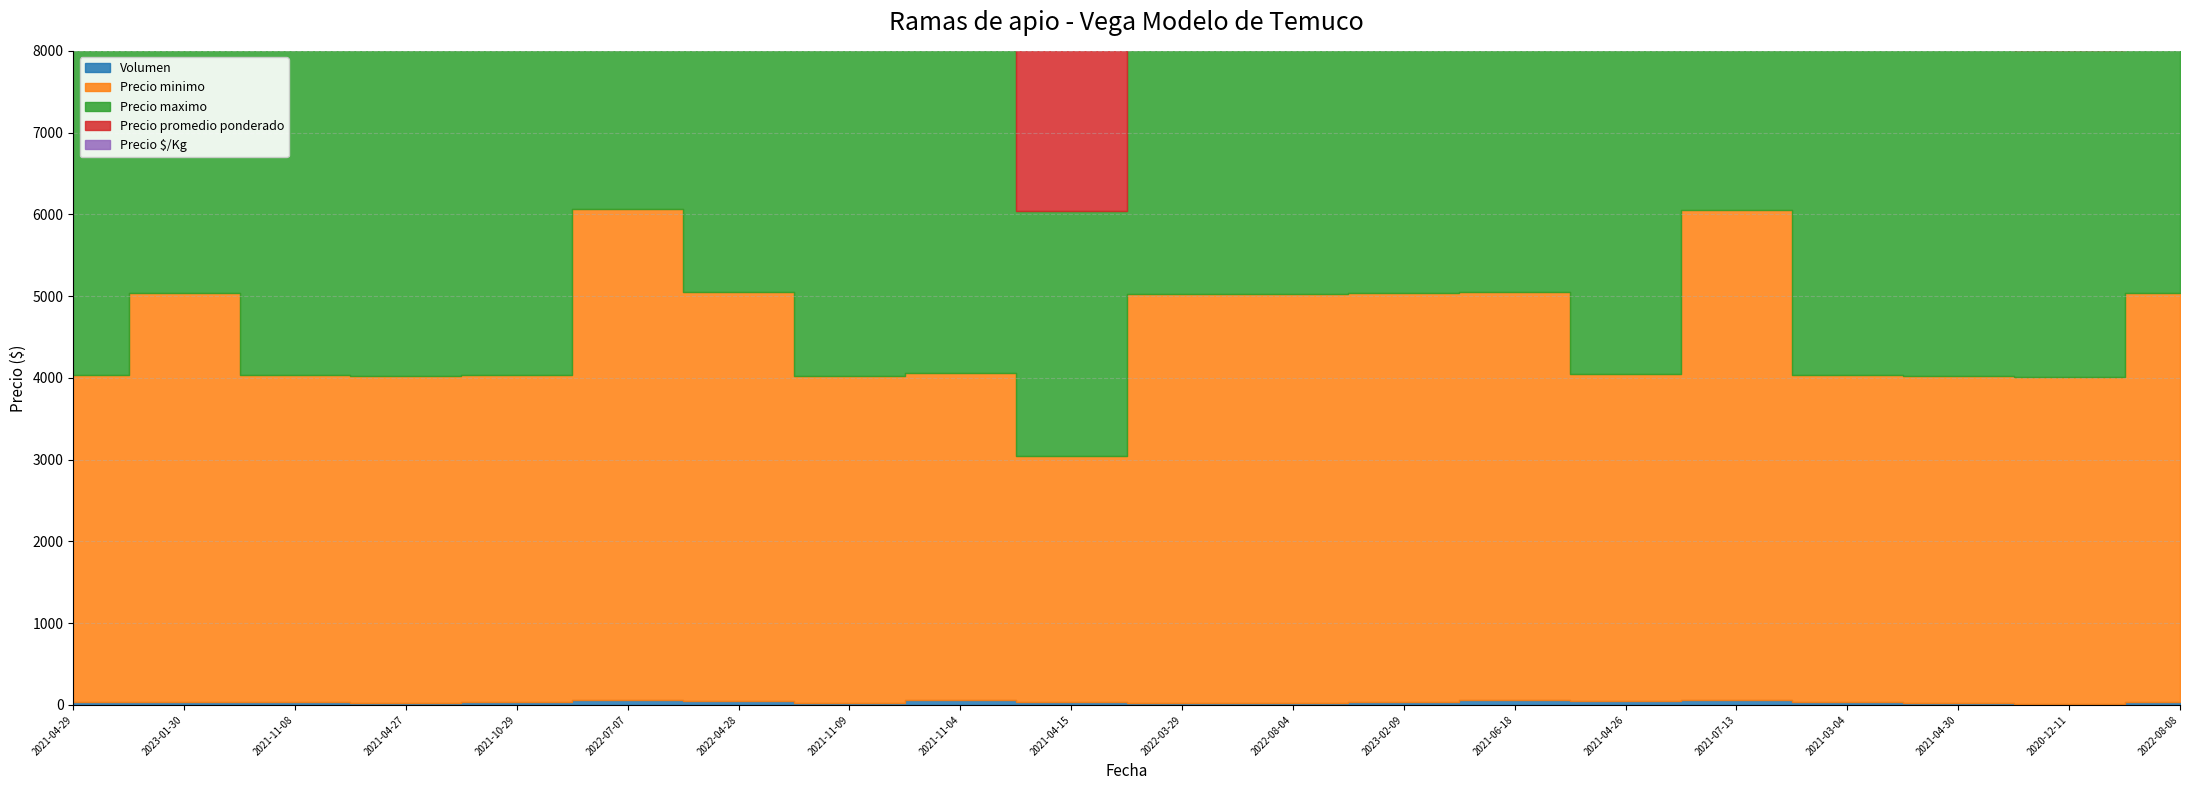

What is the label of the 13th point from the left?

2023-02-09